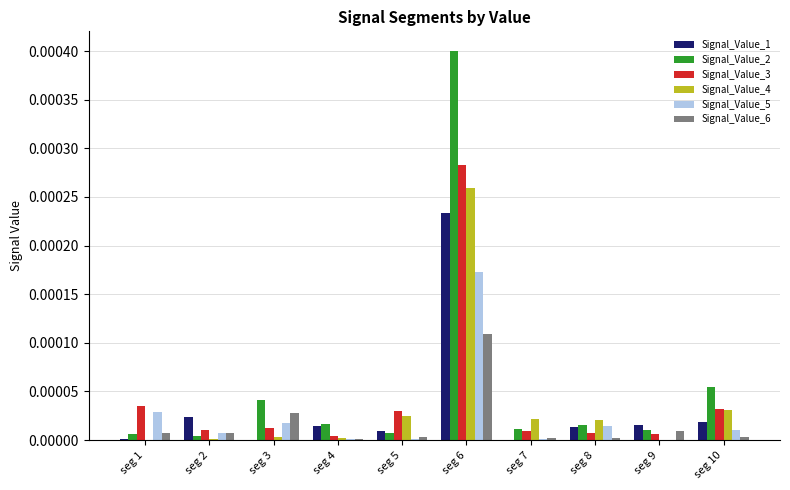

At which category is the sum across all series the highest?

seg 6